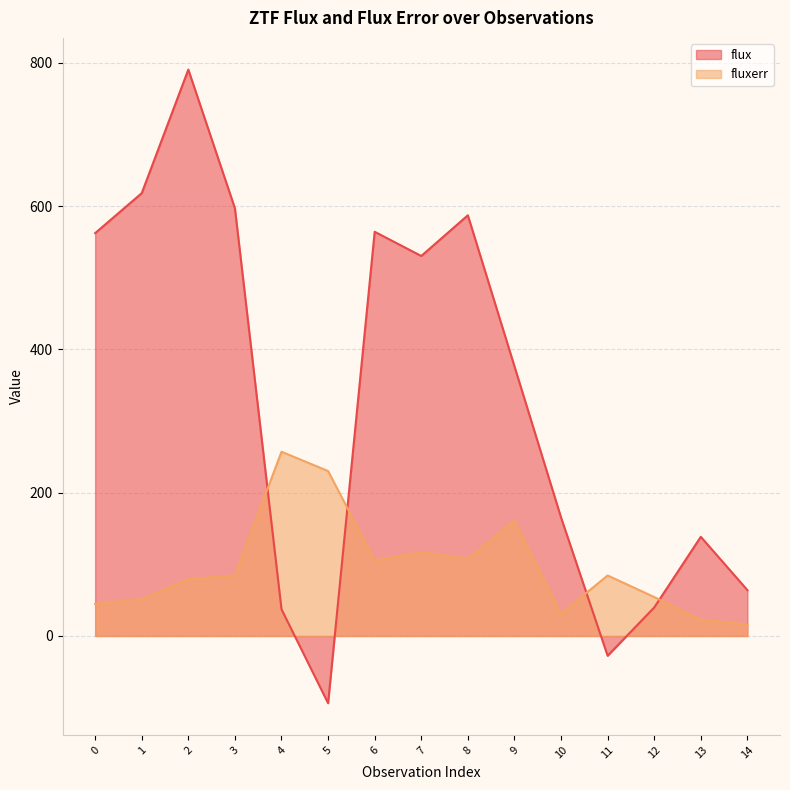

What is the maximum value for flux?

790.4